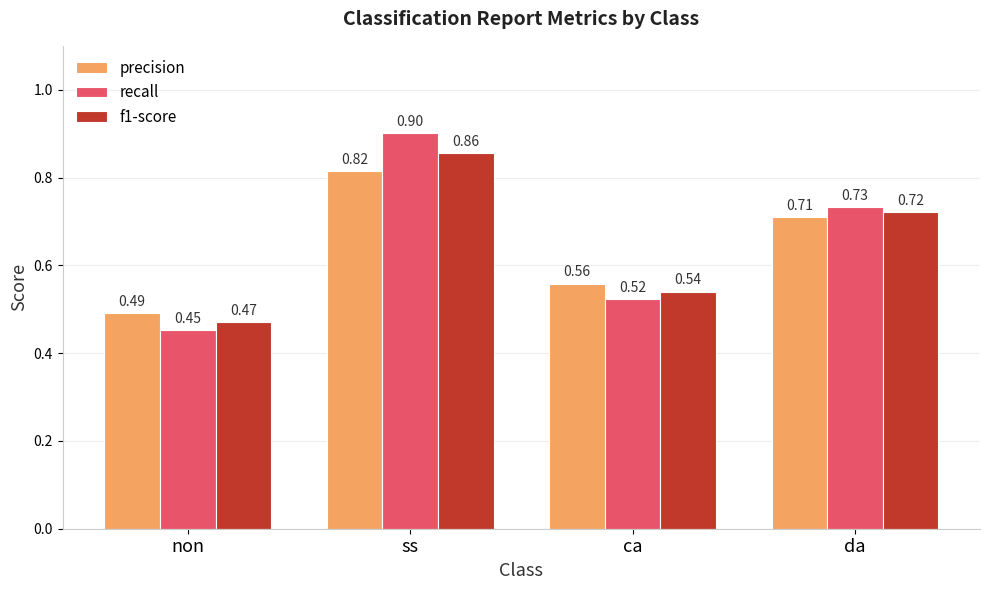

Which series has the largest total across all categories?

recall